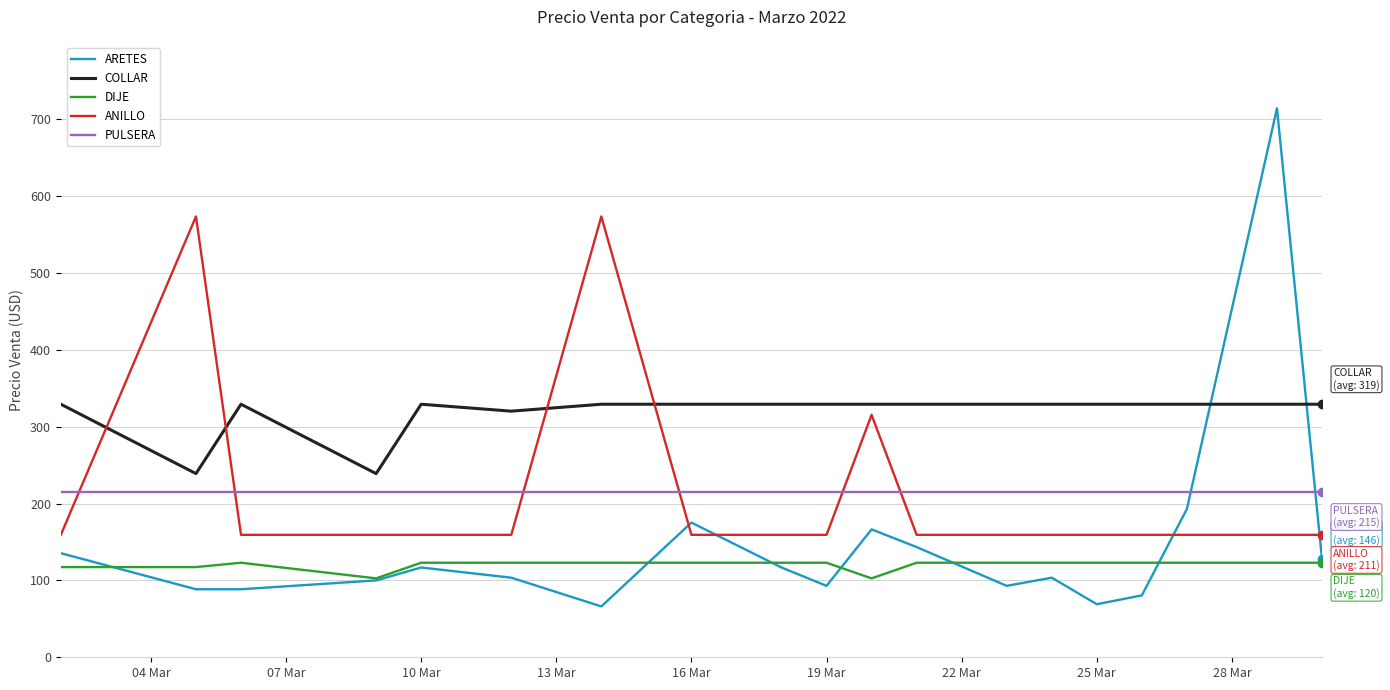

What are all the series names shown in the legend?

ARETES, COLLAR, DIJE, ANILLO, PULSERA